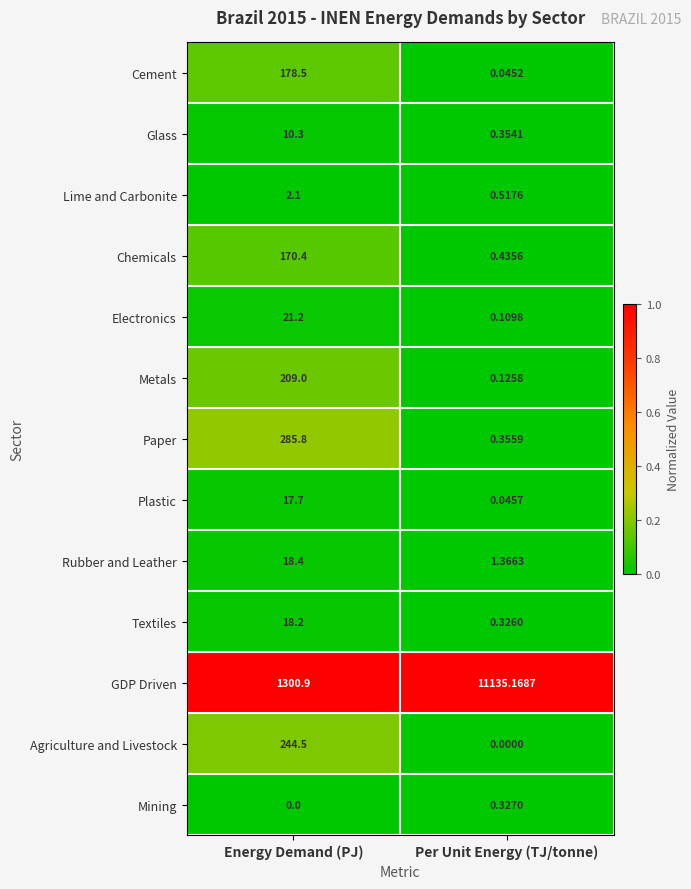

Where is Paper nearest to the value 143?

Per Unit Energy (TJ/tonne)